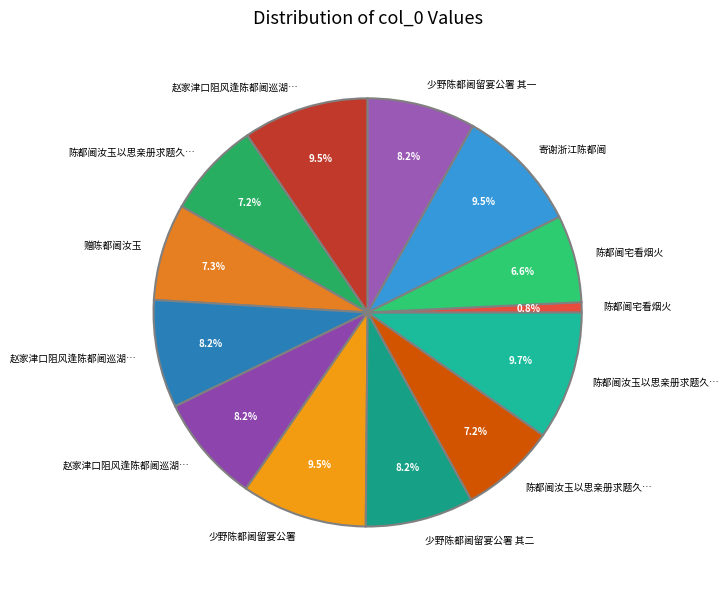

Count the number of slices in the pie.

13